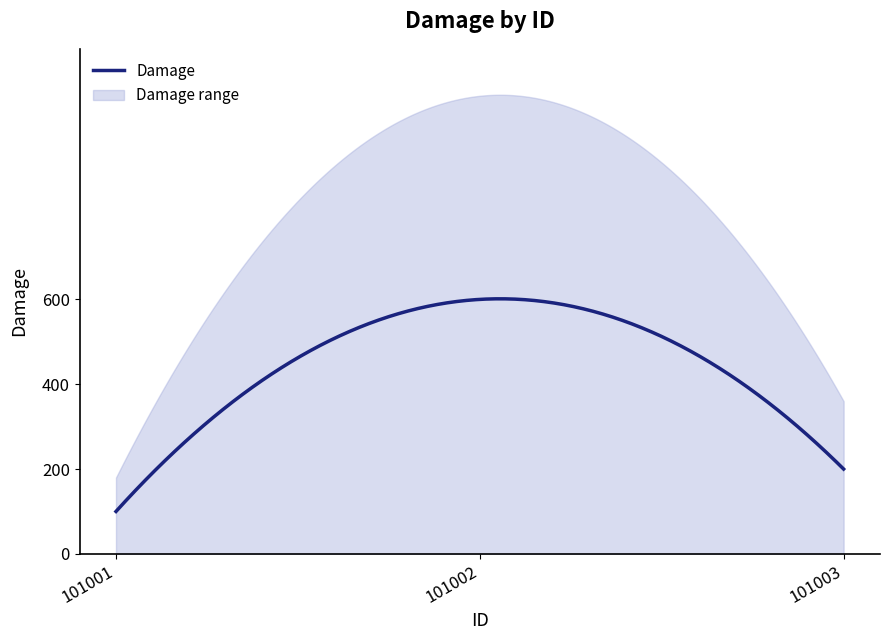

At which category does the chart reach its peak across all series?

101002